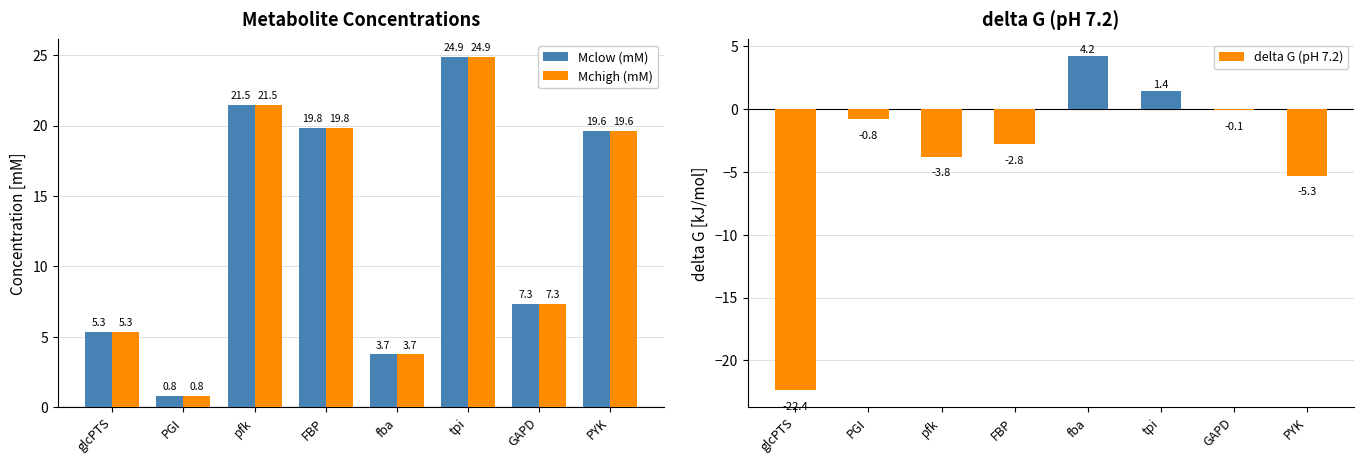

At how many categories does at least one series exceed -16?

8